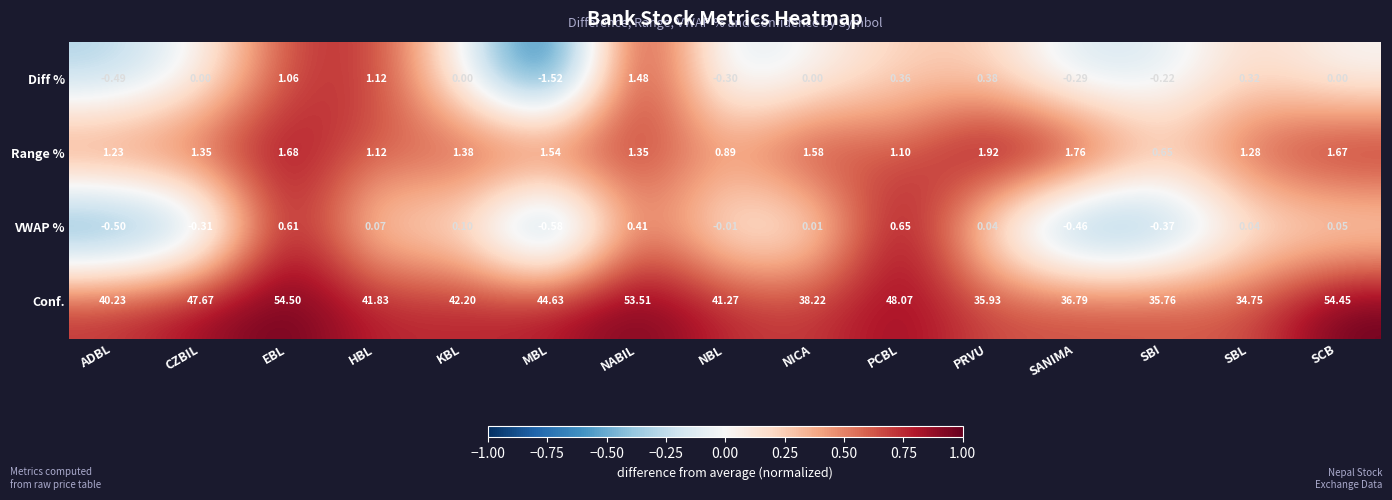

At which label does VWAP % reach its minimum?

MBL